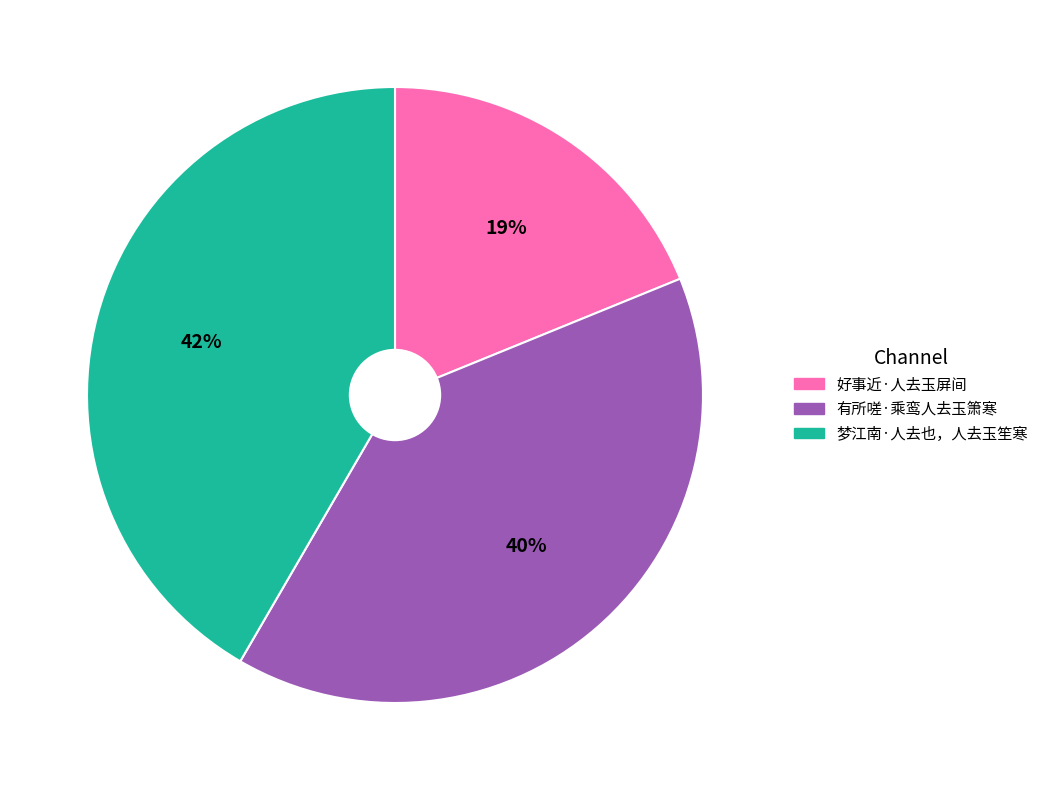

Which category has the biggest portion of the pie?

梦江南·人去也，人去玉笙寒